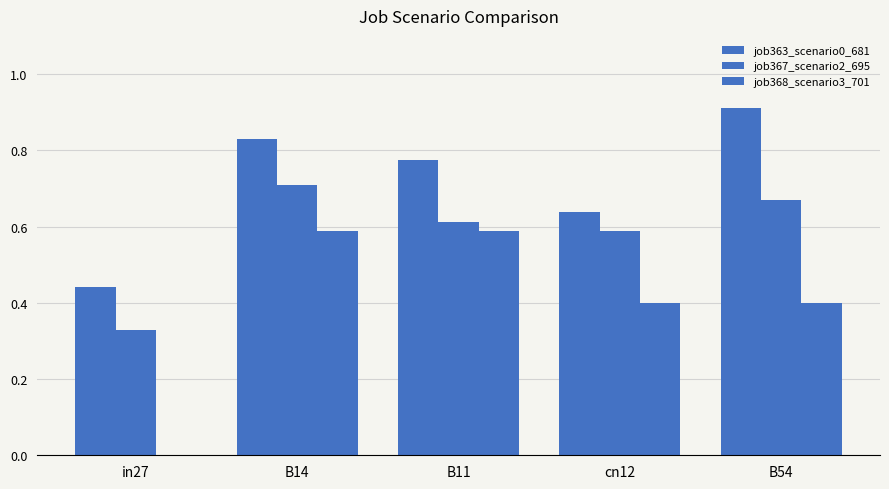

What is the sum of all job367_scenario2_695 values?

2.9